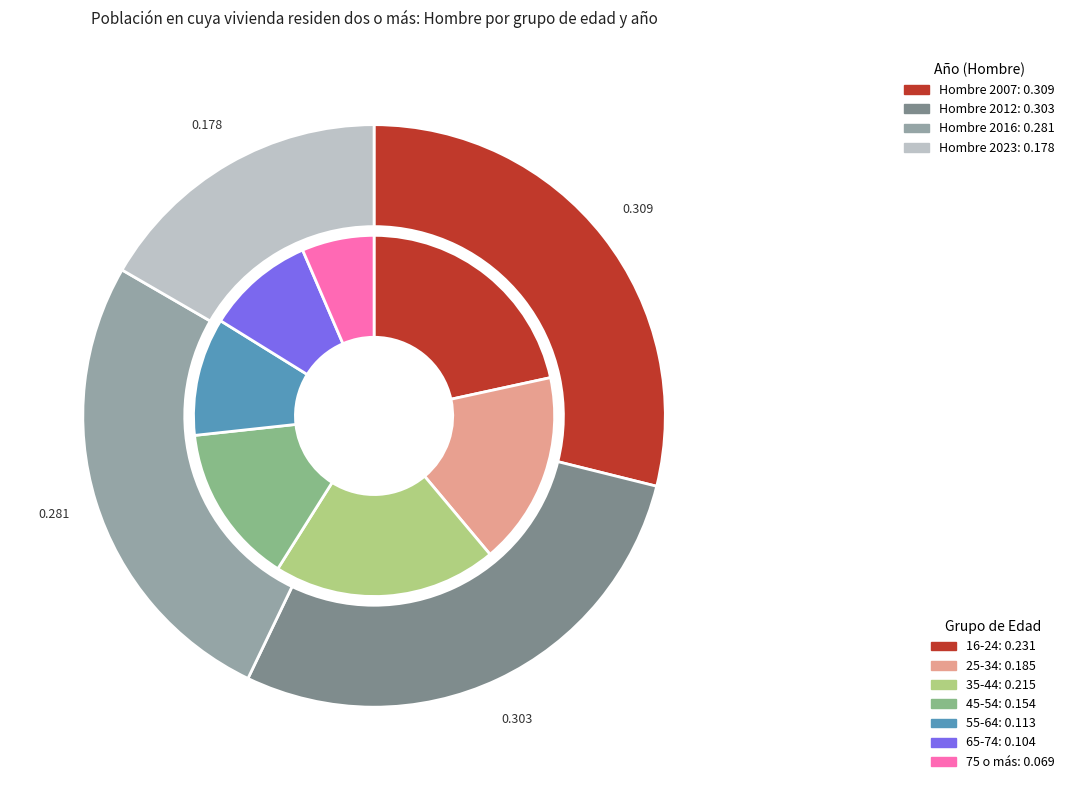

What is the smallest slice in the pie chart?

75 o más